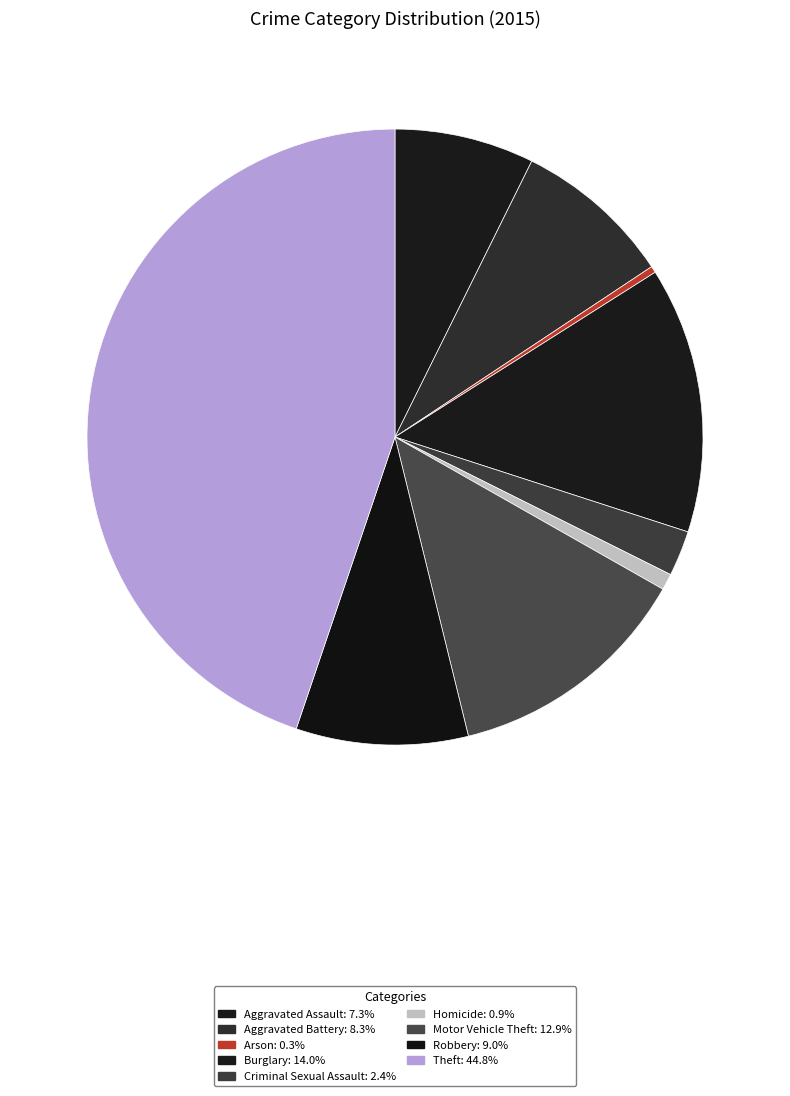

Is it true that Criminal Sexual Assault is 15% of the pie?

False